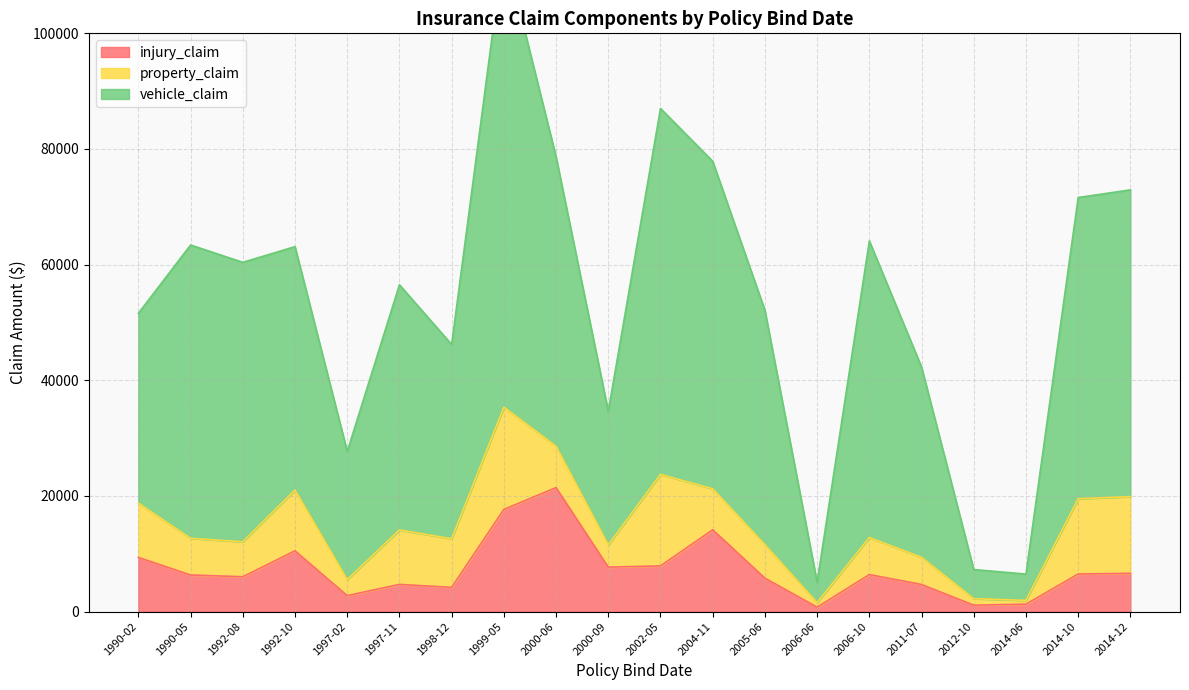

True or false: vehicle_claim and injury_claim intersect in this chart.

False